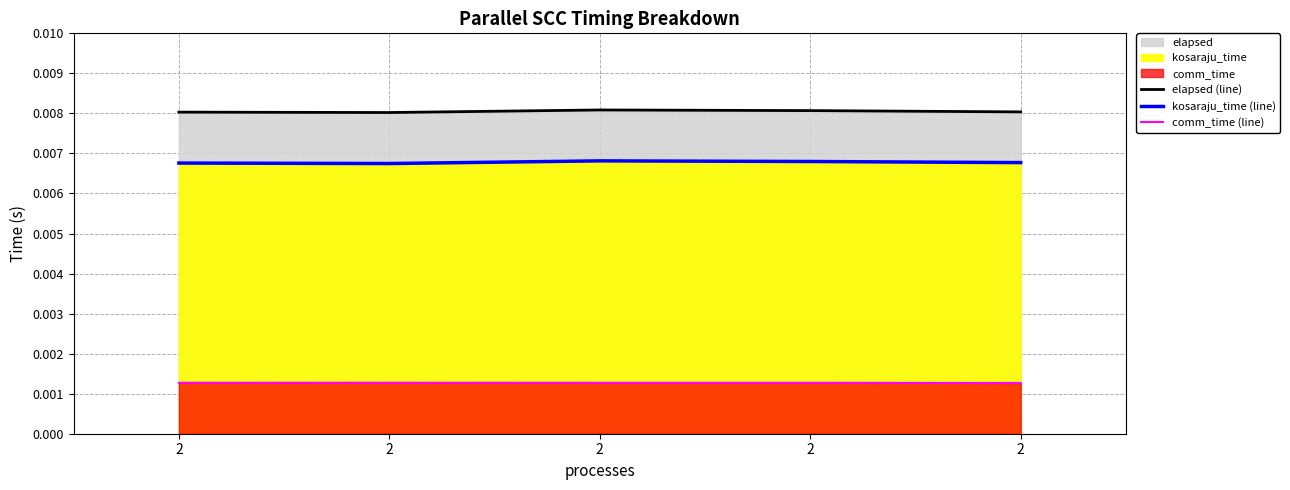

How many elapsed (line) values are between 0 and 1?

5